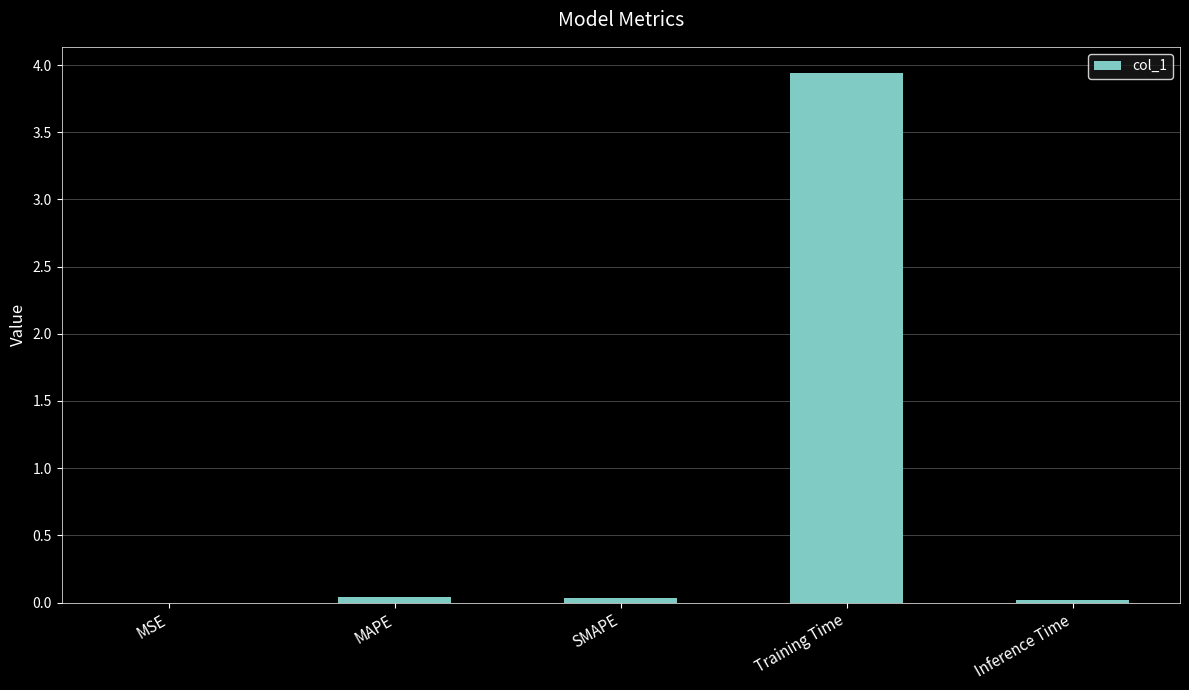

Which category has the highest value across all series?

Training Time